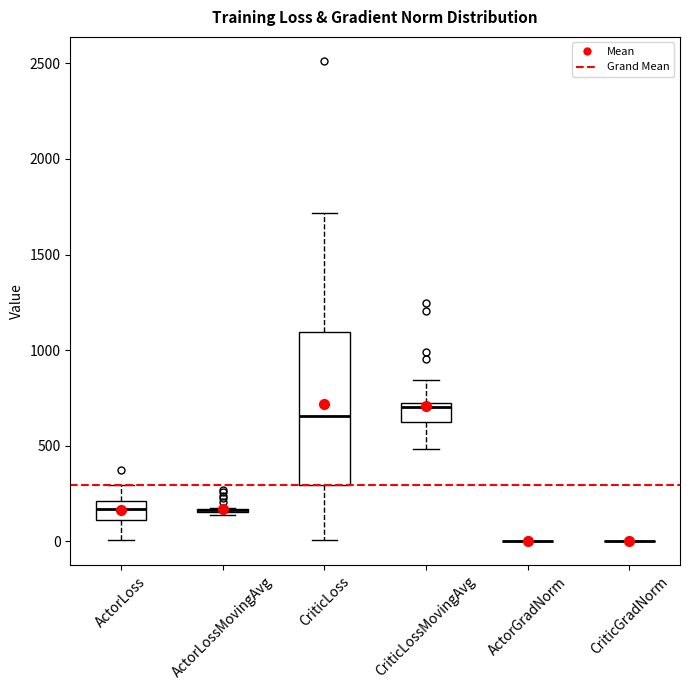

Where does the upper whisker of the box for CriticLossMovingAvg end on the y-axis? The values are not printed on the chart, so give them approximately, as read against the axis.

850